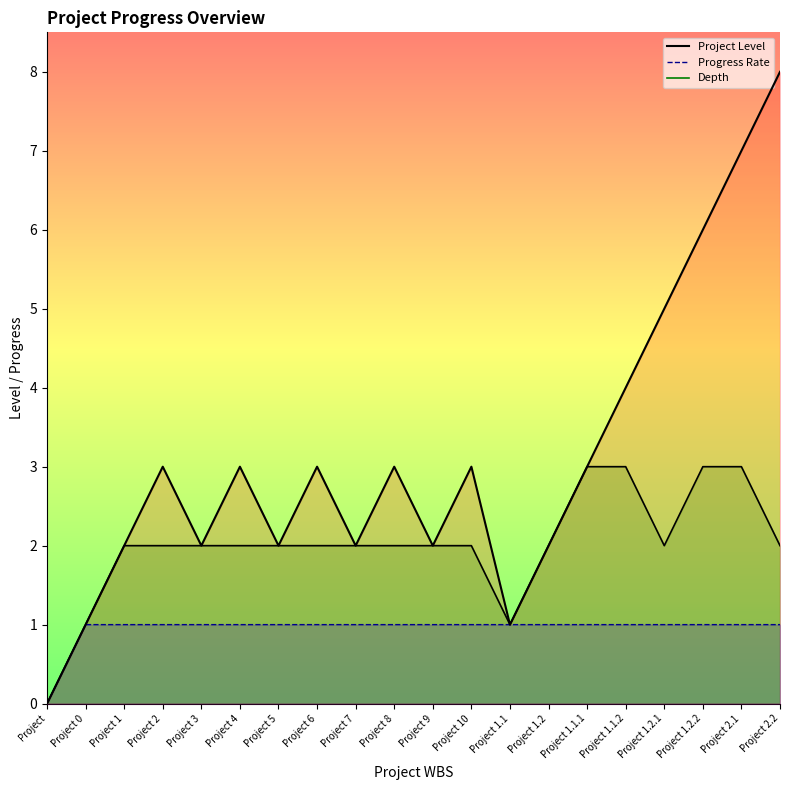

The Depth line series shows 1 at Project 0. True or false?

True